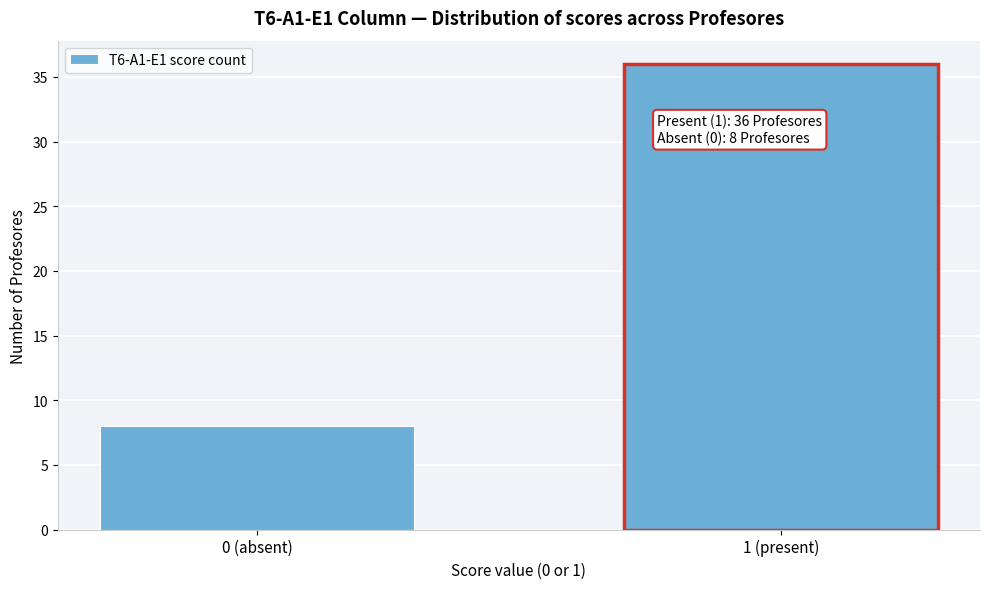

Reading left to right, transcribe all the data shown in this chart.

0 (absent)=8	1 (present)=36